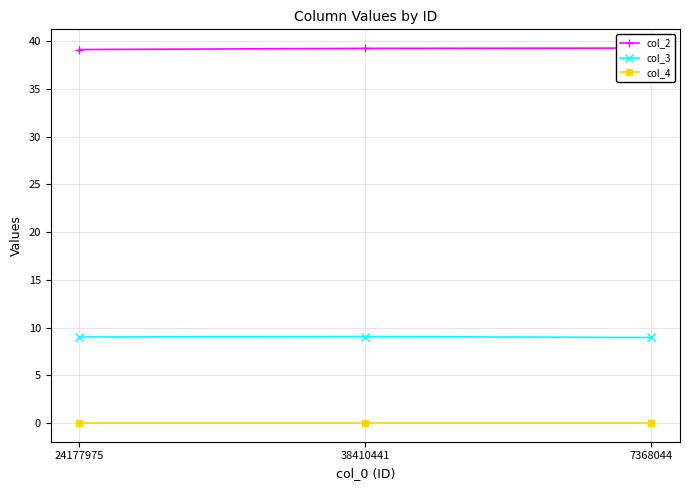

What are all the series names shown in the legend?

col_2, col_3, col_4